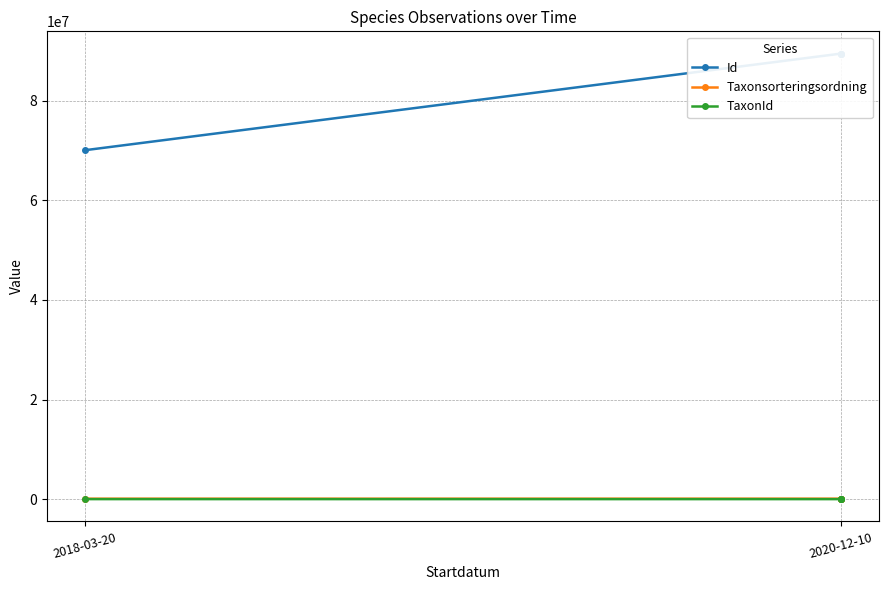

At which category is the sum across all series the highest?

2020-12-10